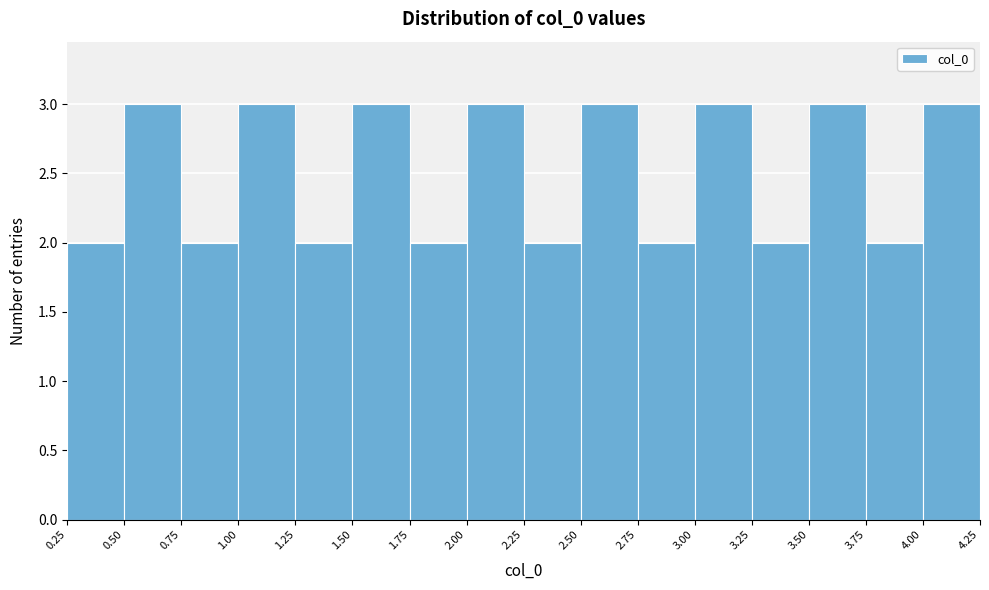

What is the height of the bar covering 1.00 to 1.25 on the x-axis? The values are not printed on the chart, so give them approximately, as read against the axis.

3